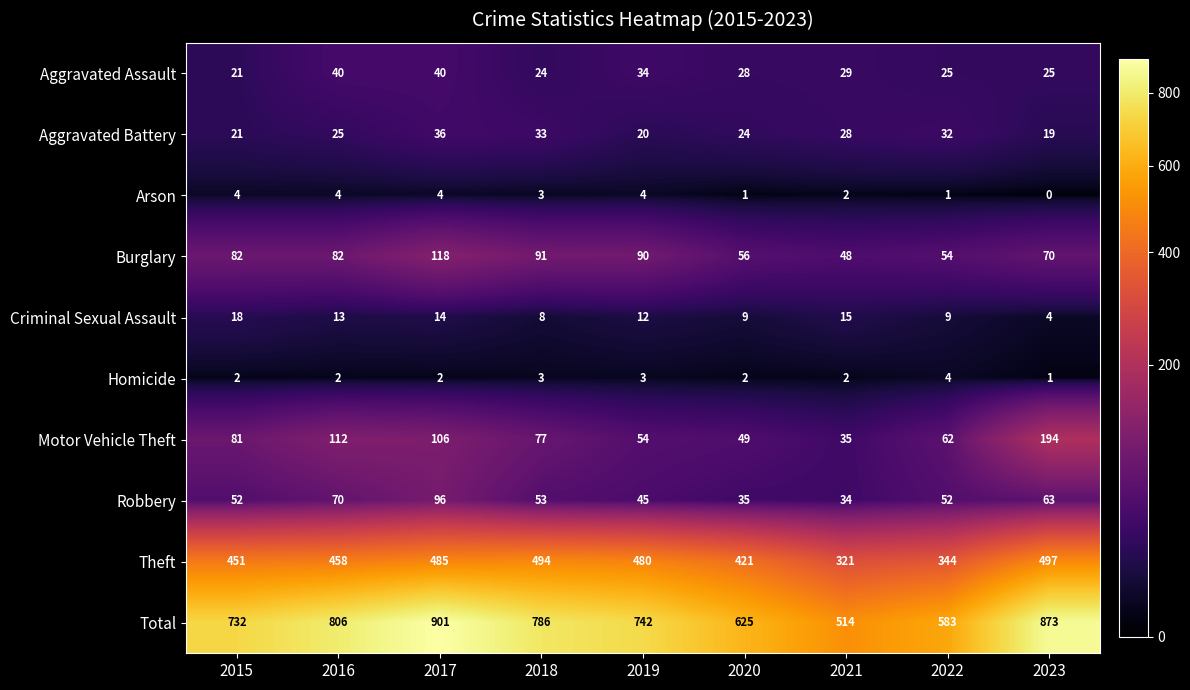

At which category is the sum across all series the highest?

2017